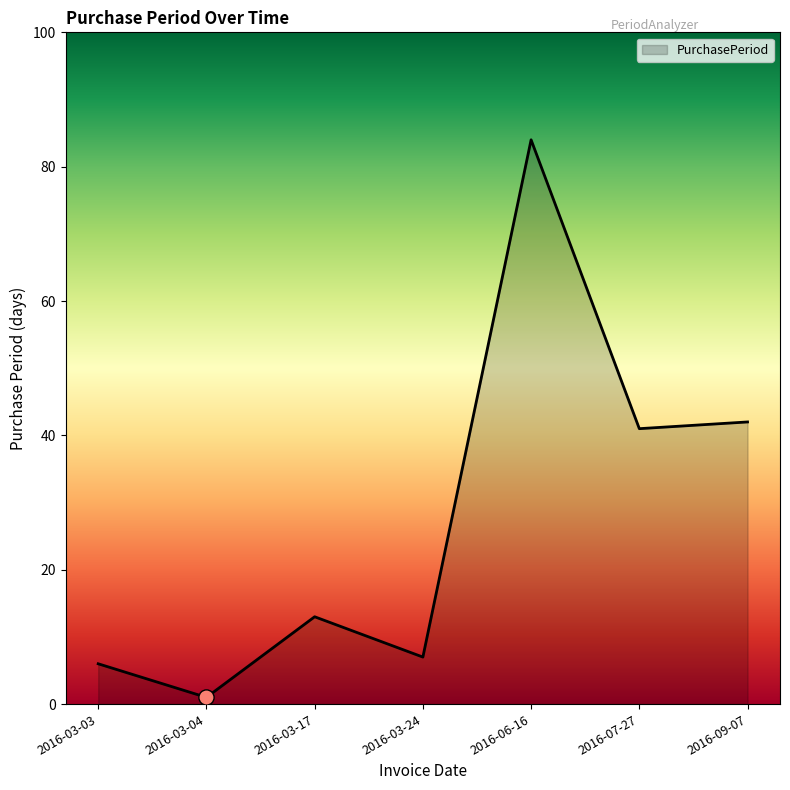

Between 2016-03-03 and 2016-06-16, which is larger?

2016-06-16